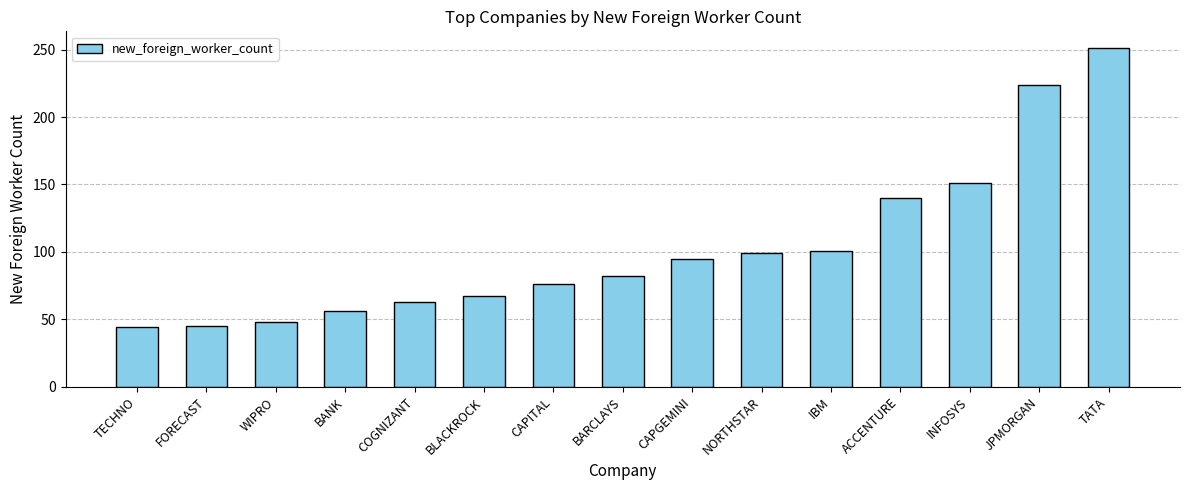

What is the maximum value shown in the chart?

251